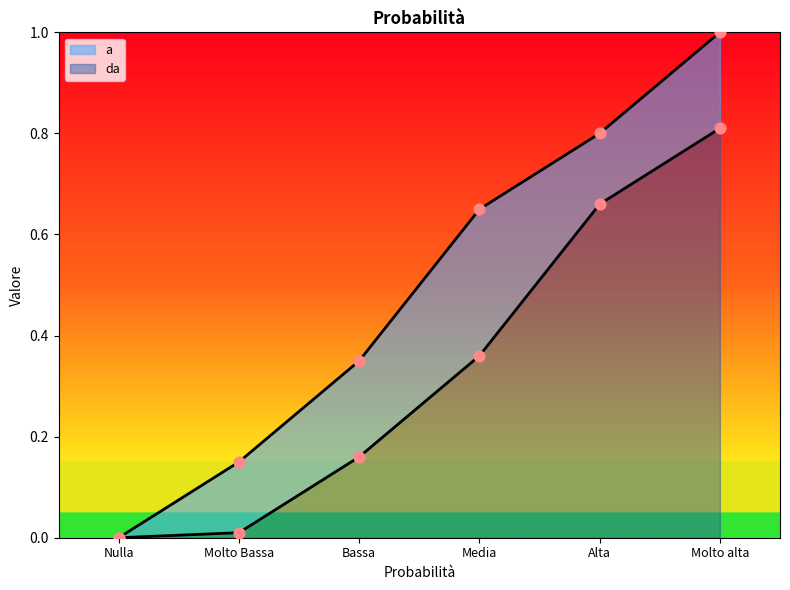

Which series reaches the minimum Y coordinate?

da